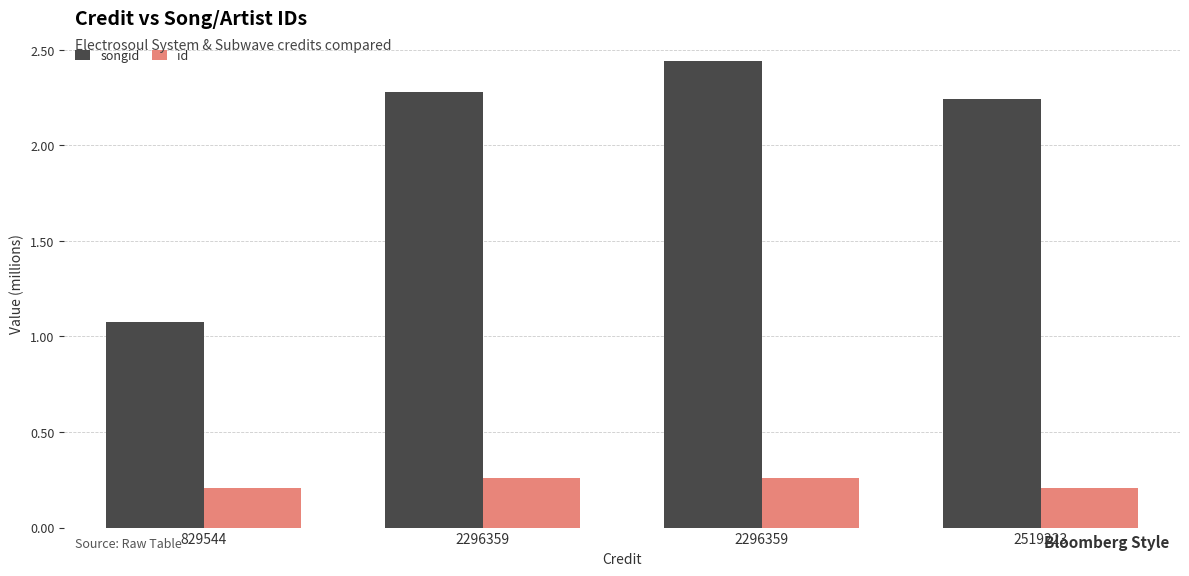

How many categories are shown in the chart?

4